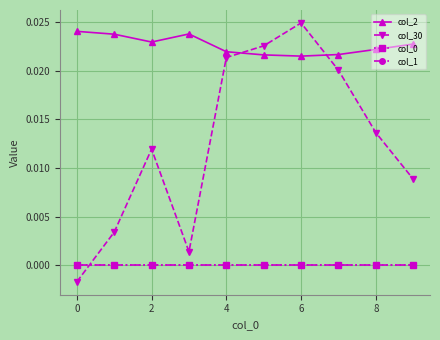

List the series in order of their peak value, highest first.

col_30, col_2, col_0, col_1